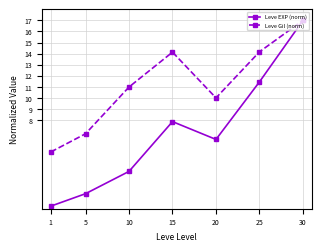

What are all the series names shown in the legend?

Leve EXP (norm), Leve Gil (norm)